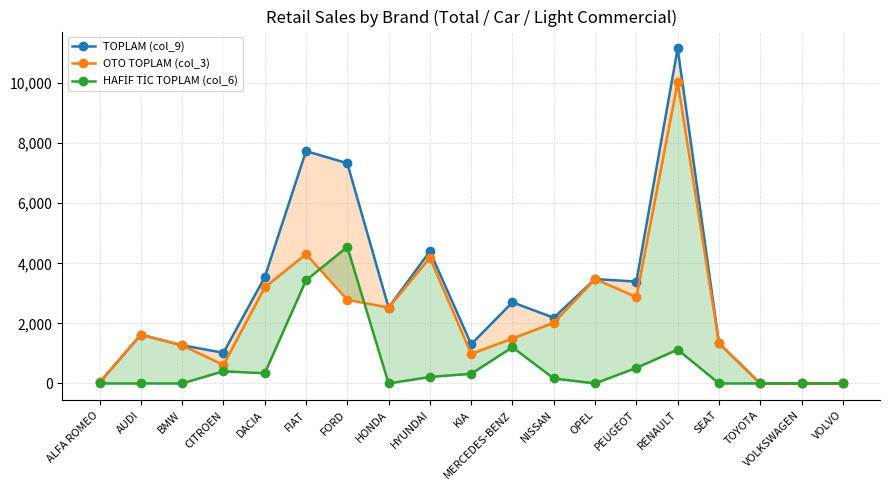

How many distinct data groups are displayed?

3